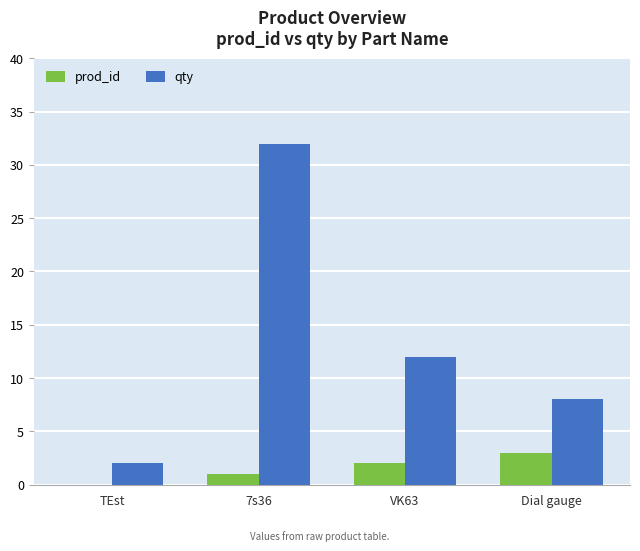

Count the number of categories in the chart.

4